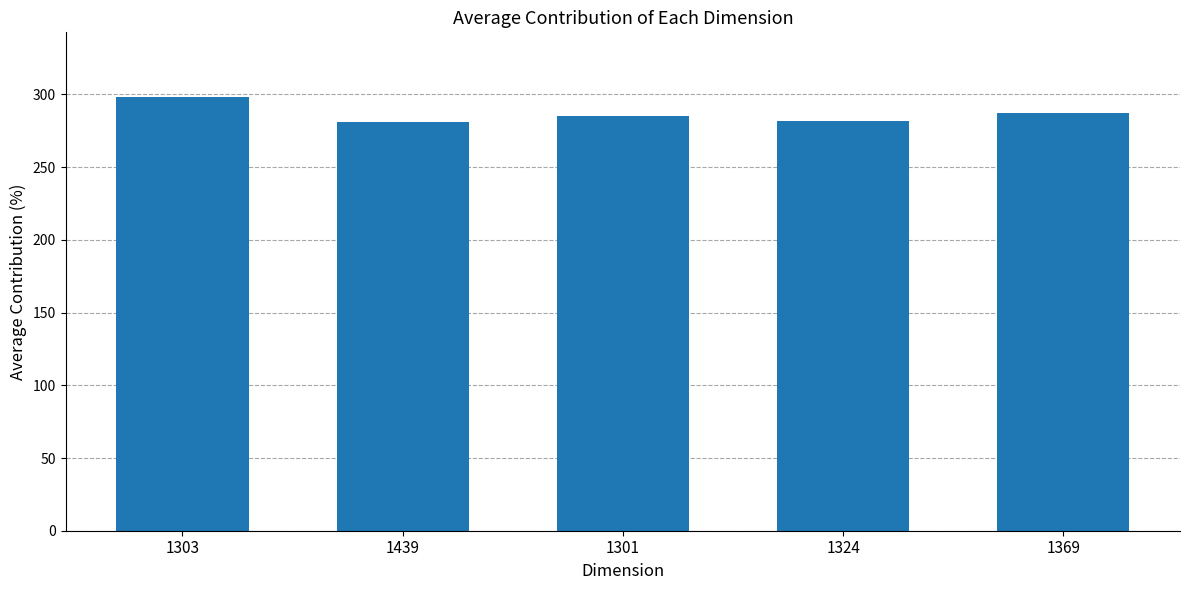

The chart shows a value of 282 at 1324. True or false?

True